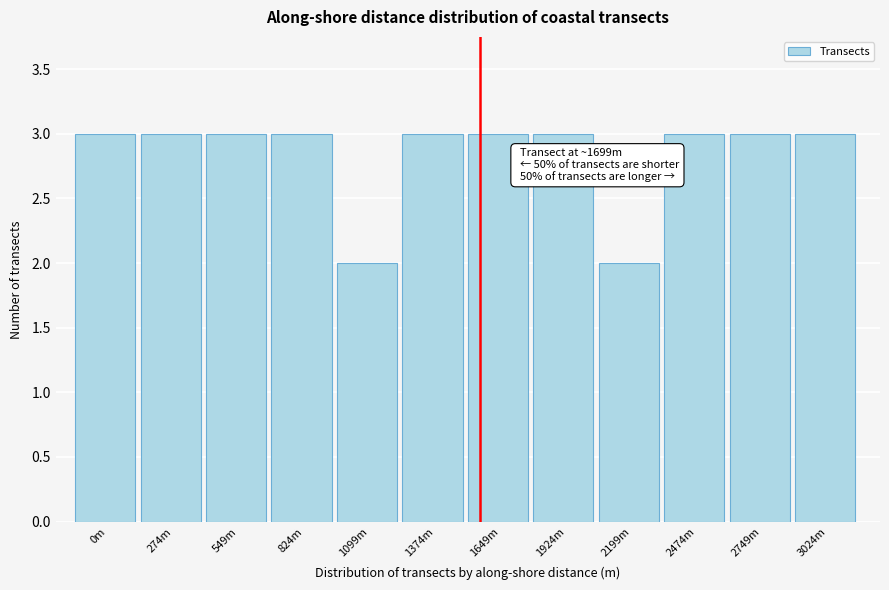

Reading left to right, transcribe all the data shown in this chart.

3	3	3	3	2	3	3	3	2	3	3	3